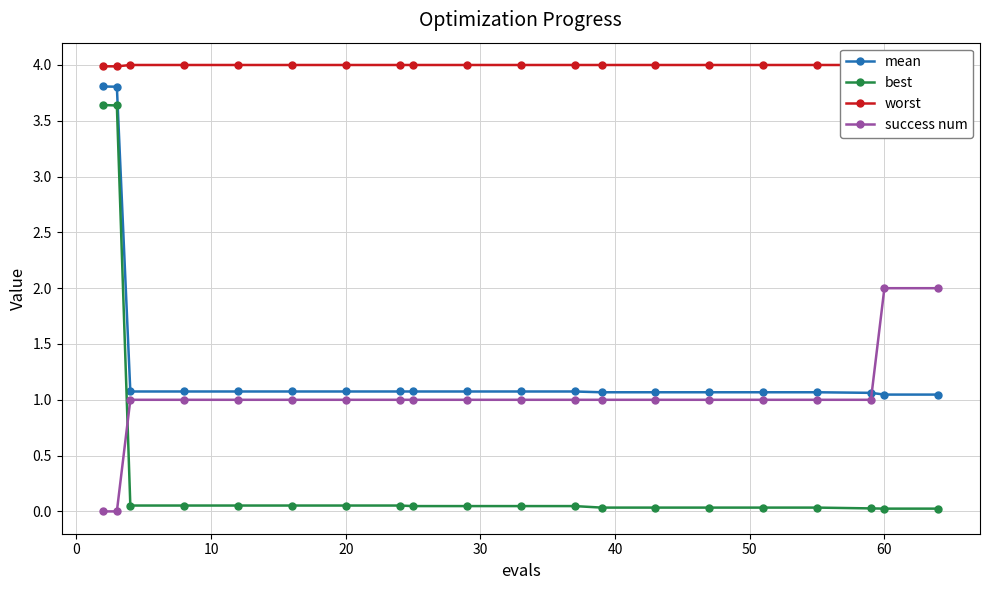

True or false: success num and mean cross at least once.

True